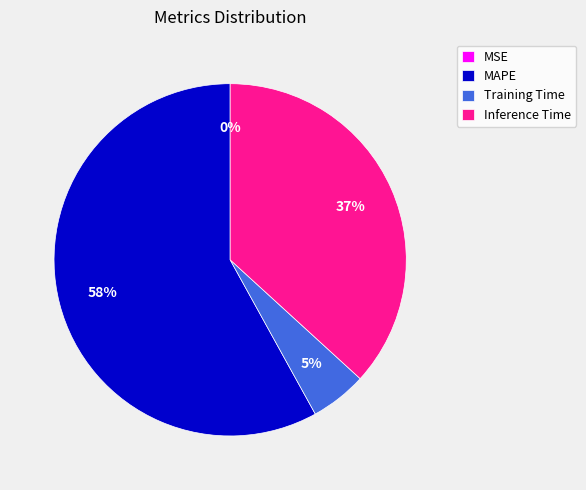

Which slice is the largest?

MAPE